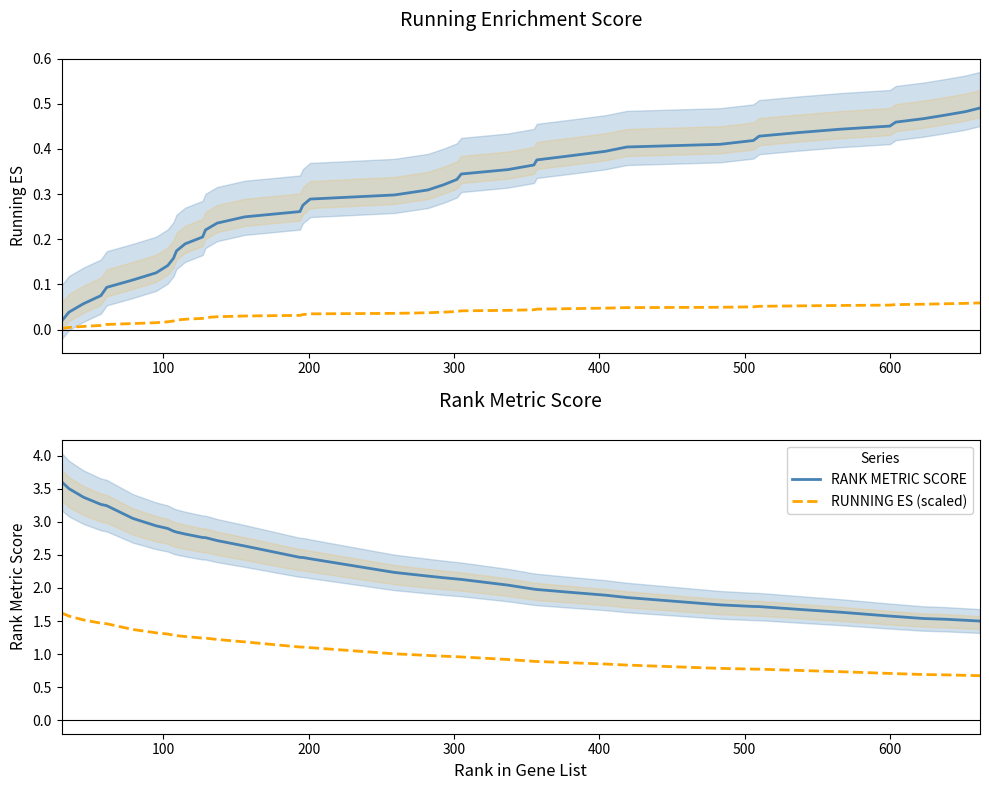

Reading left to right, what are all the values shown in this chart?

RUNNING ES: 0.0	0.0	0.1	0.1	0.1	0.1	0.1	0.1	0.2	0.2	0.2	0.2	0.2	0.2	0.2	0.3	0.3	0.3	0.3	0.3	0.3	0.3	0.3	0.4	0.4	0.4	0.4	0.4	0.4	0.4	0.4	0.4	0.4	0.4	0.5	0.5	0.5	0.5	0.5	0.5
RANK METRIC (scaled): 0.0	0.0	0.0	0.0	0.0	0.0	0.0	0.0	0.0	0.0	0.0	0.0	0.0	0.0	0.0	0.0	0.0	0.0	0.0	0.0	0.0	0.0	0.0	0.0	0.0	0.0	0.0	0.0	0.0	0.0	0.1	0.1	0.1	0.1	0.1	0.1	0.1	0.1	0.1	0.1
RANK METRIC SCORE: 3.6	3.5	3.4	3.3	3.2	3.1	2.9	2.9	2.9	2.8	2.8	2.8	2.8	2.7	2.6	2.5	2.5	2.4	2.2	2.2	2.2	2.1	2.1	2.0	2.0	2.0	1.9	1.9	1.9	1.7	1.7	1.7	1.7	1.6	1.6	1.6	1.5	1.5	1.5	1.5
RUNNING ES (scaled): 1.6	1.6	1.5	1.5	1.5	1.4	1.3	1.3	1.3	1.3	1.3	1.2	1.2	1.2	1.2	1.1	1.1	1.1	1.0	1.0	1.0	1.0	1.0	0.9	0.9	0.9	0.9	0.9	0.8	0.8	0.8	0.8	0.8	0.7	0.7	0.7	0.7	0.7	0.7	0.7